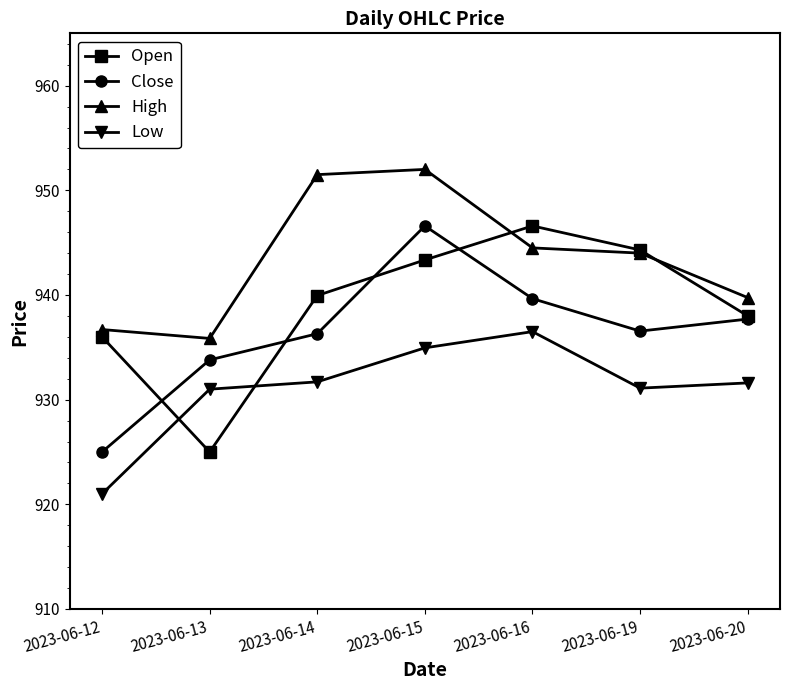

How many interior local peaks does the High series have?

1